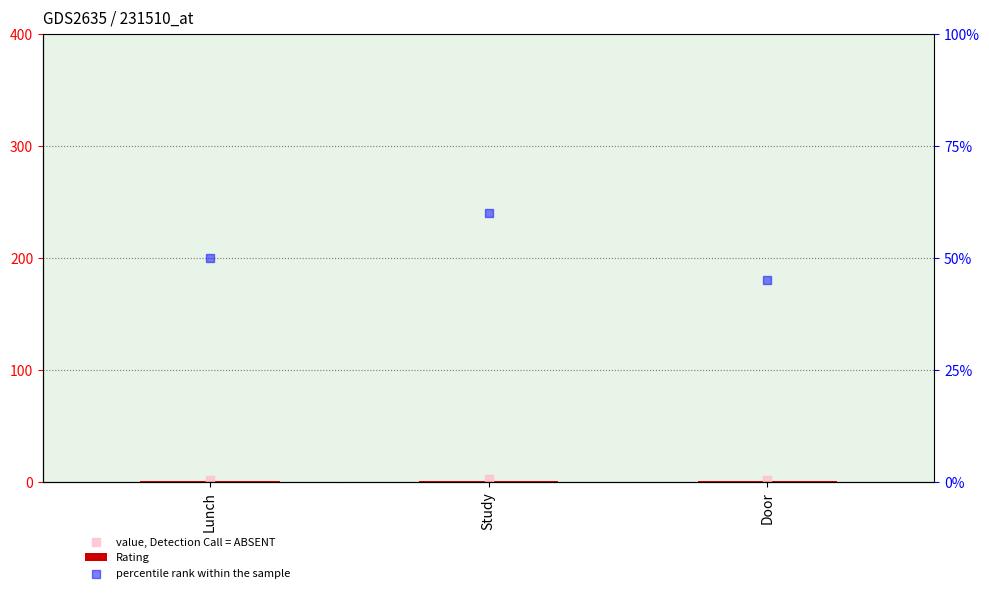

Which series reaches the minimum Y coordinate?

Rating